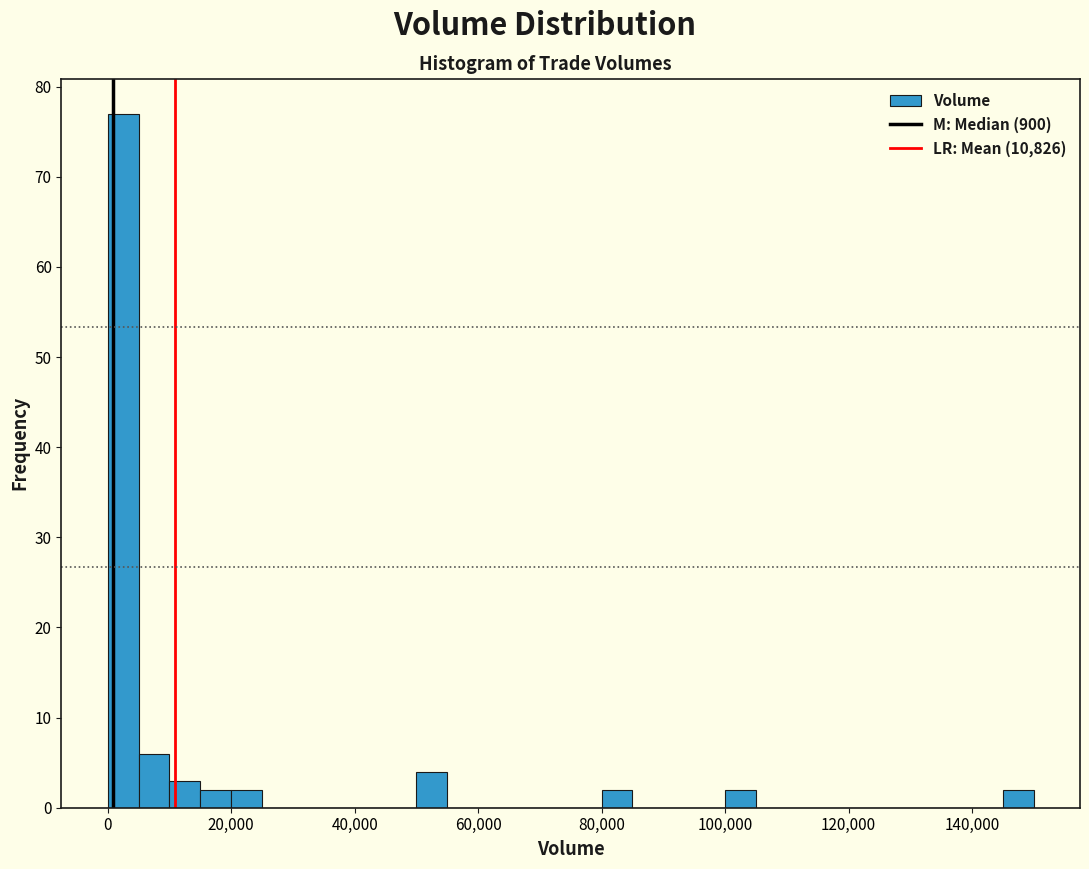

Around what value on the x-axis is the tallest bar? Give the approximate position of its centre, as read against the axis.

2000